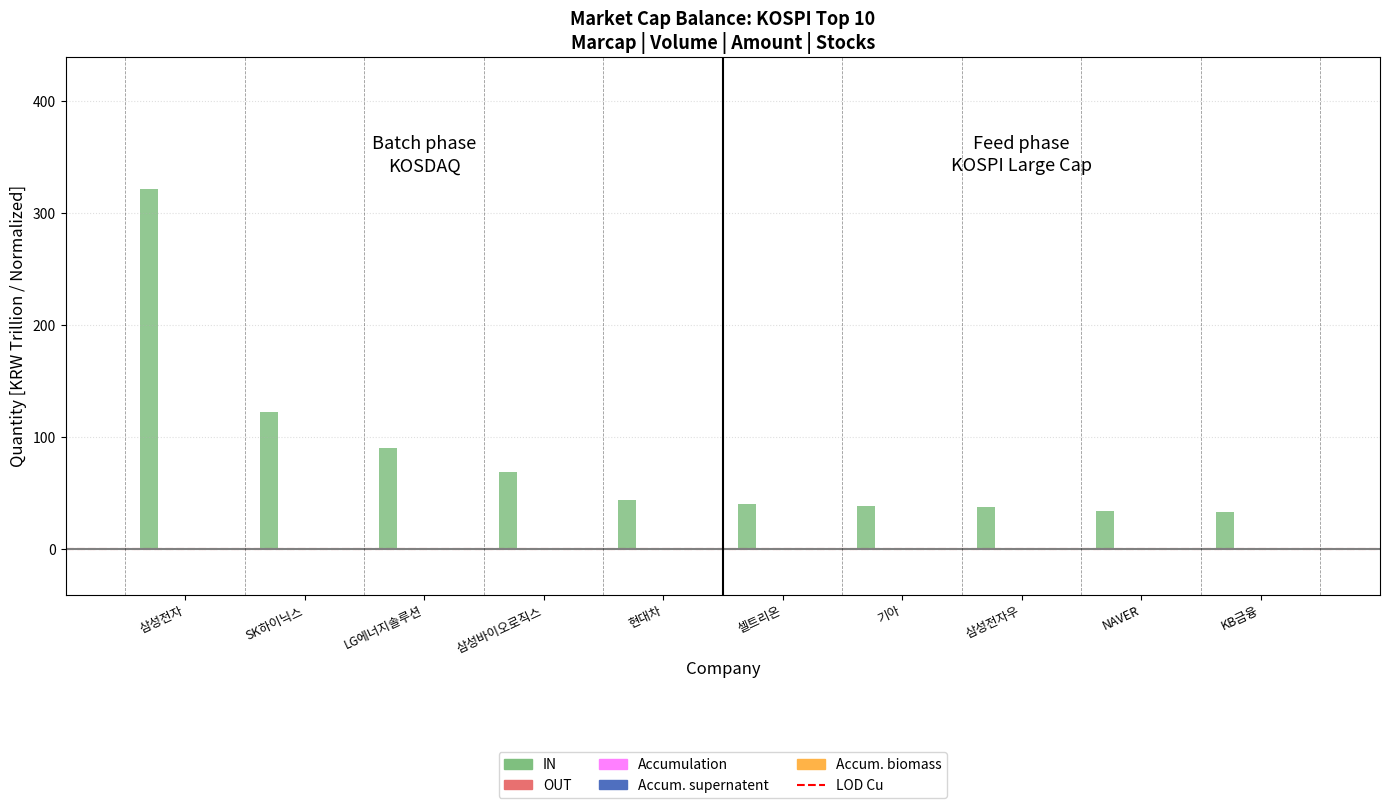

The value of IN at 삼성전자 is 88.0. True or false?

False